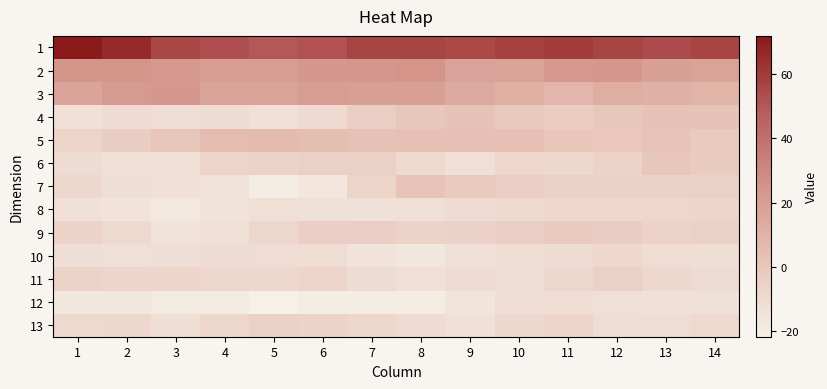

At how many categories does at least one series exceed 39?

14